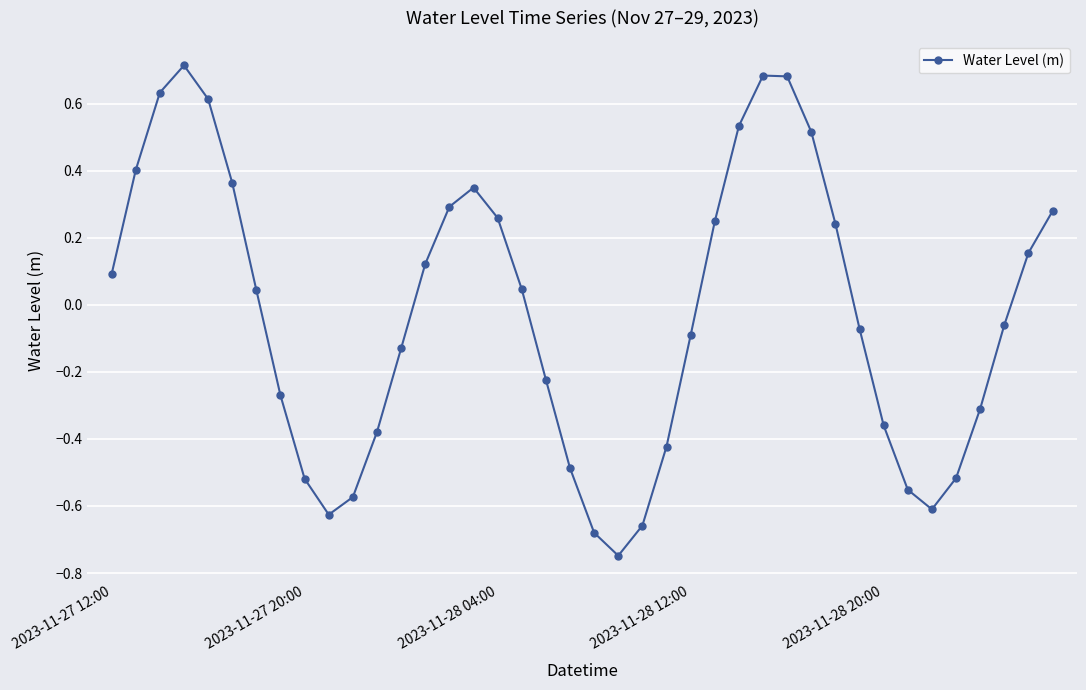

How many data points are less than 0?

20